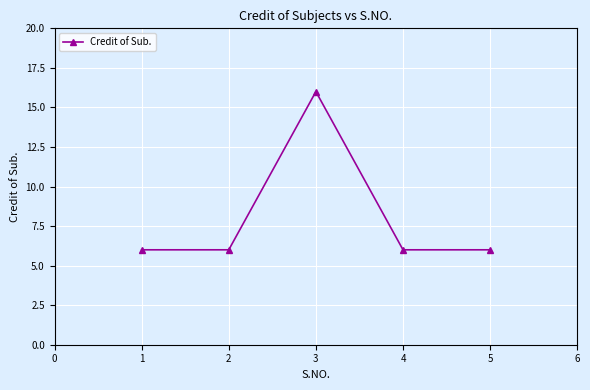

Read the value at 1.

6